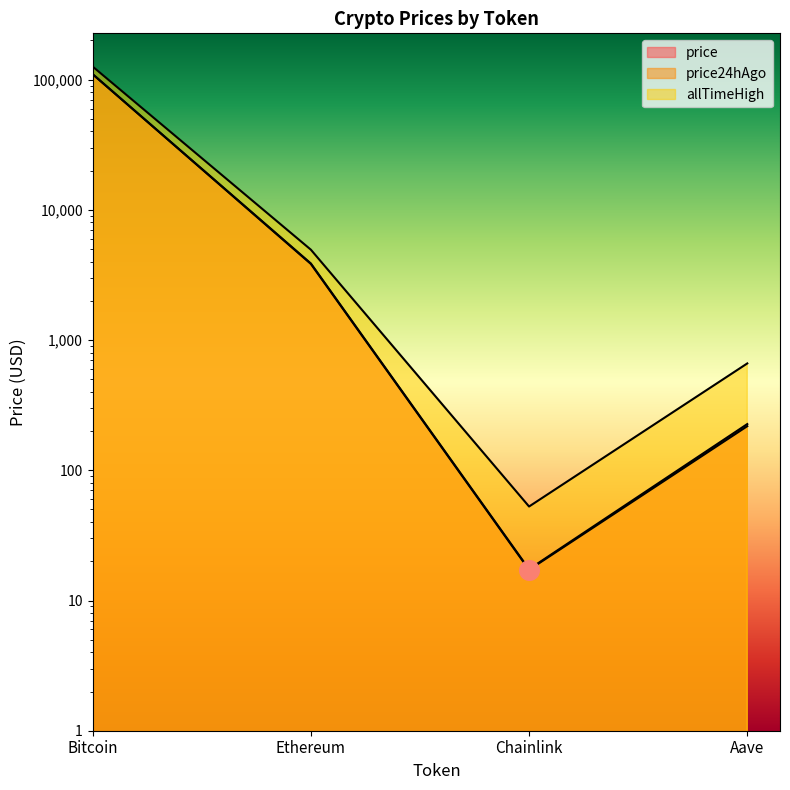

Which series has the largest total across all categories?

allTimeHigh